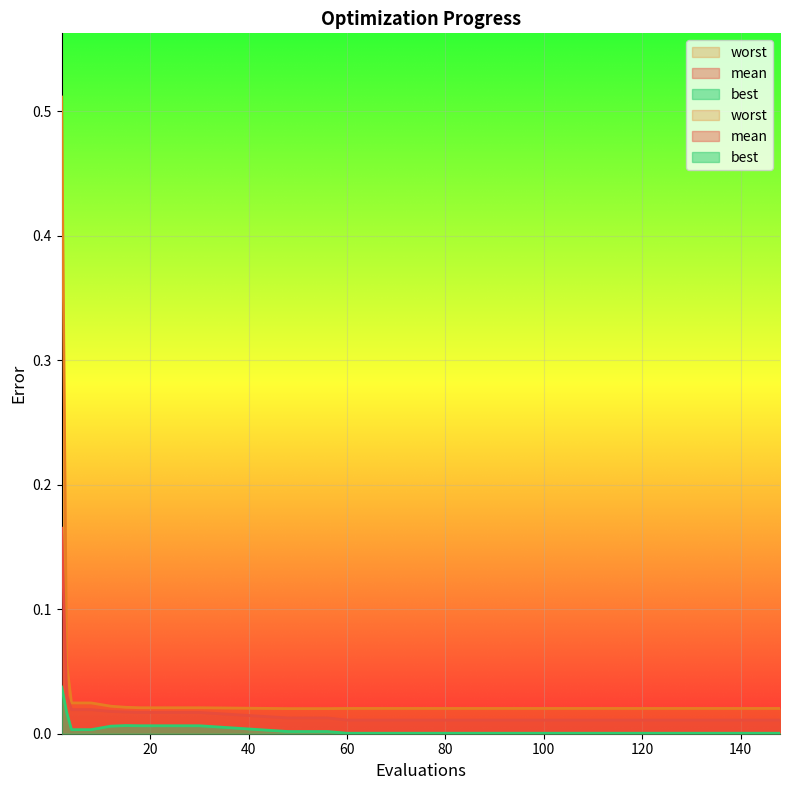

What is the sum of the worst values at 2 and 22?

0.5